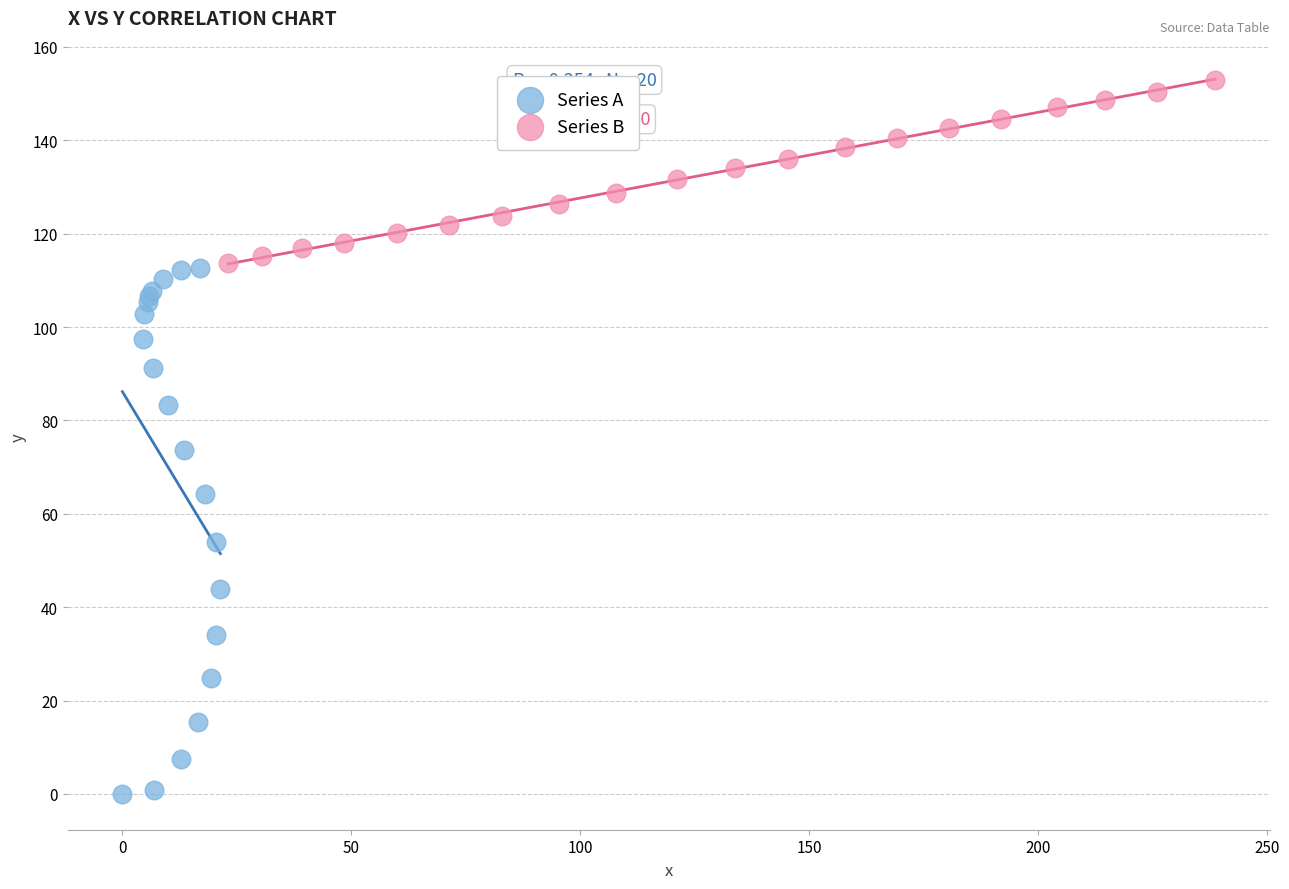

What are all the series names shown in the legend?

Series A, Series B